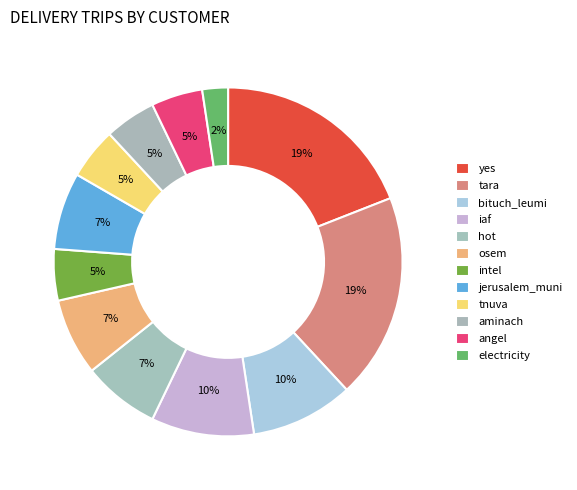

How many segments does this pie chart have?

12